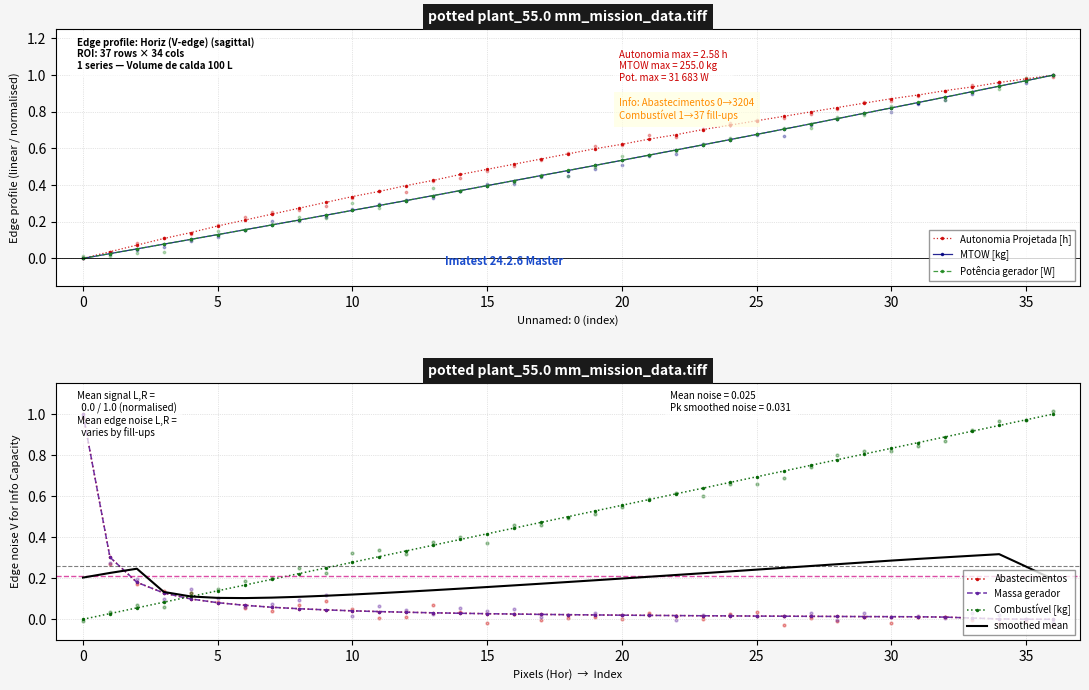

Which series has the largest Y range (max minus min)?

Potência gerador [W]